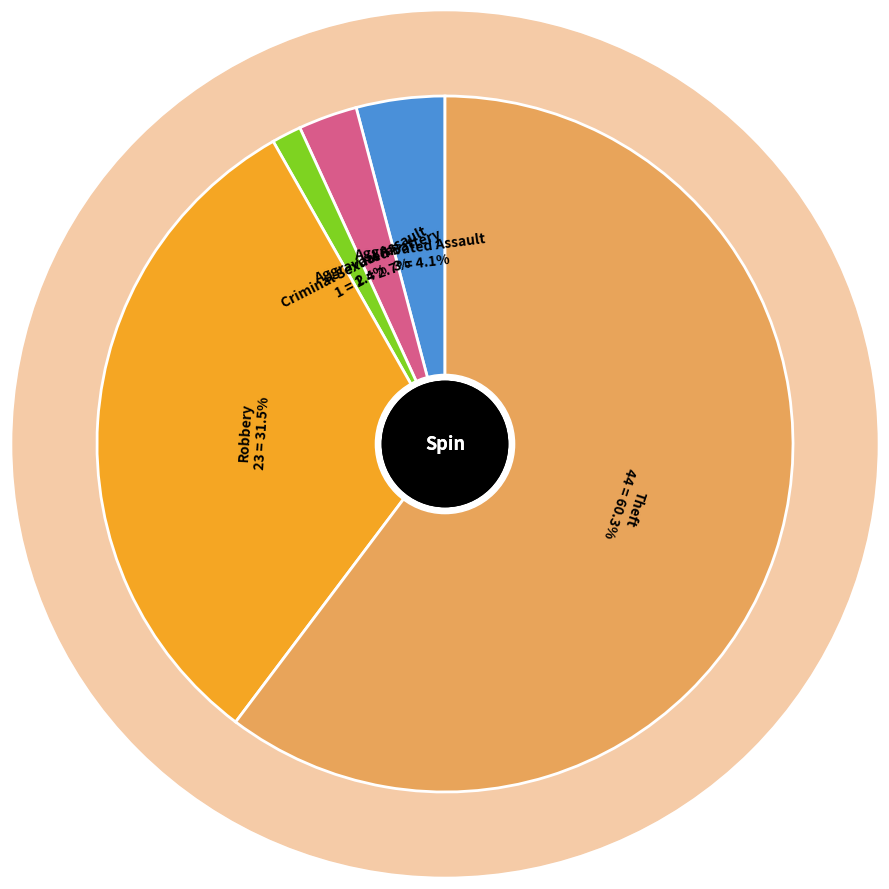

Is there a majority slice in this chart?

Yes